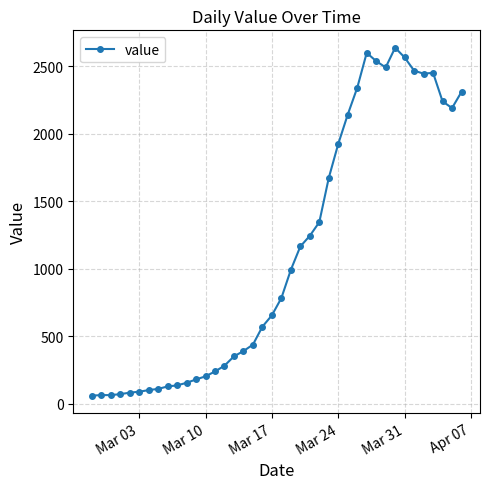

True or false: the data has more than 1 interior local peaks.

True